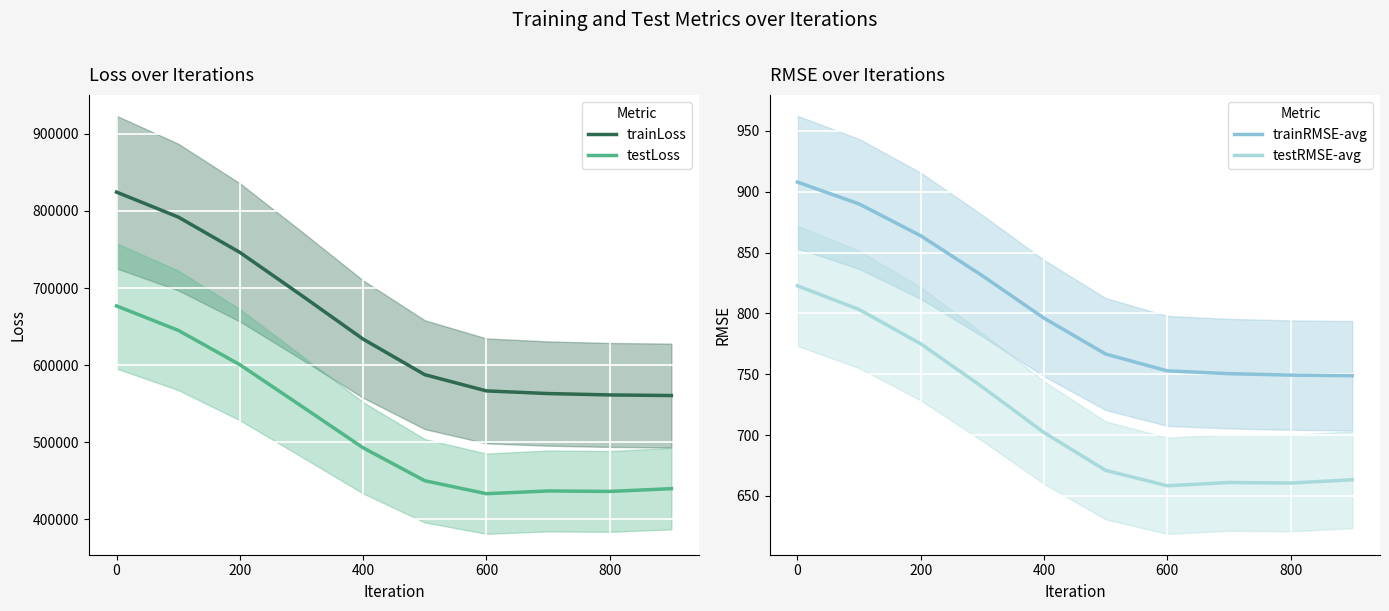

Reading right to left, extract all data points from this chart.

trainLoss: 560641.4	561401.2	563207.5	566640.9	587667.3	633769.2	690517.2	746211.6	792059.2	824330.4
testLoss: 439932.3	436337.5	436946.6	433392.7	450197.0	492875.1	546941.4	600654.3	645184.1	676786.4
trainRMSE-avg: 748.8	749.3	750.5	752.8	766.6	796.1	831.0	863.8	890.0	907.9
testRMSE-avg: 663.3	660.6	661.0	658.3	671.0	702.1	739.6	775.0	803.2	822.7